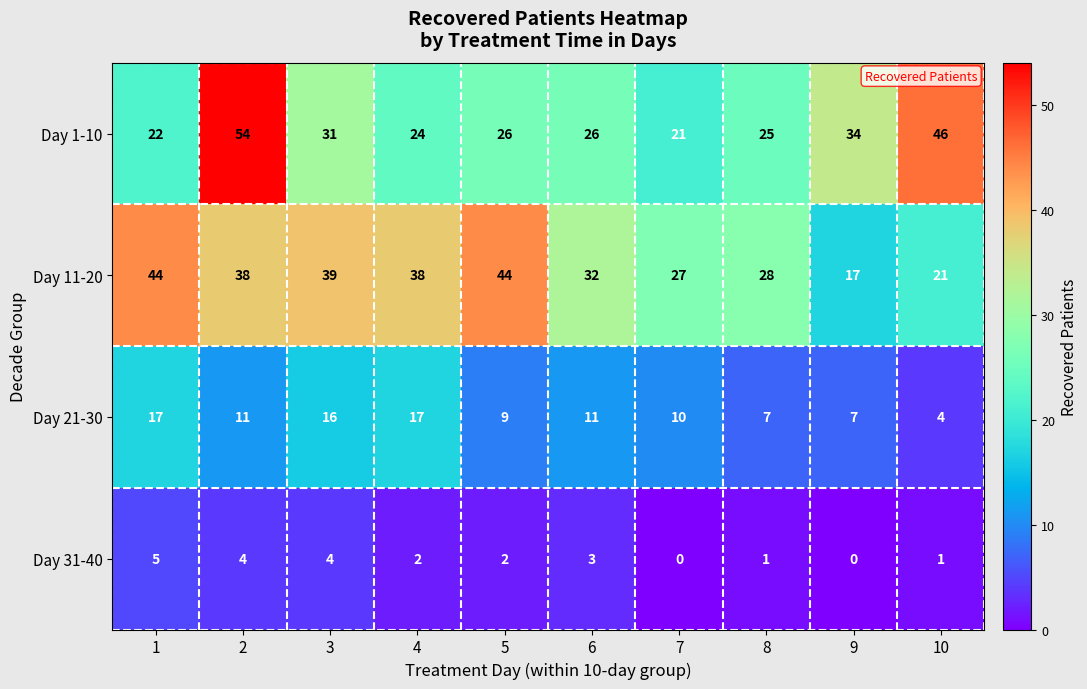

What is the minimum value for Day 1-10?

21